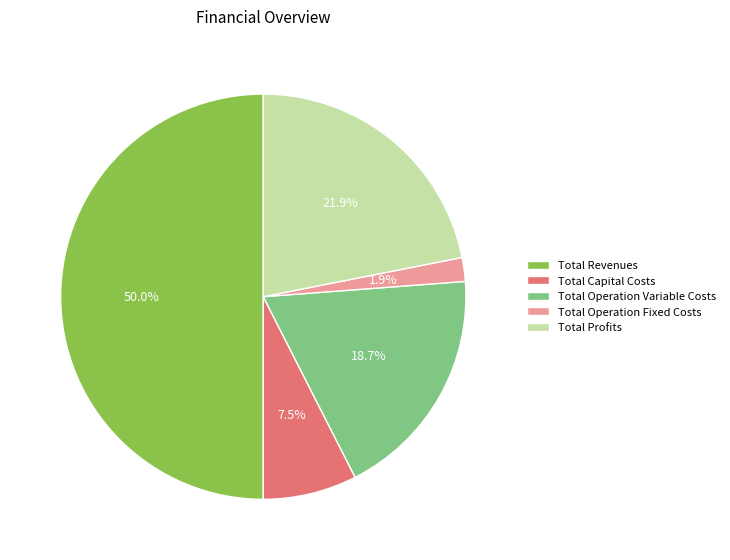

To the nearest percent, what is the difference between the Total Revenues and Total Operation Variable Costs slice percentages?

31%